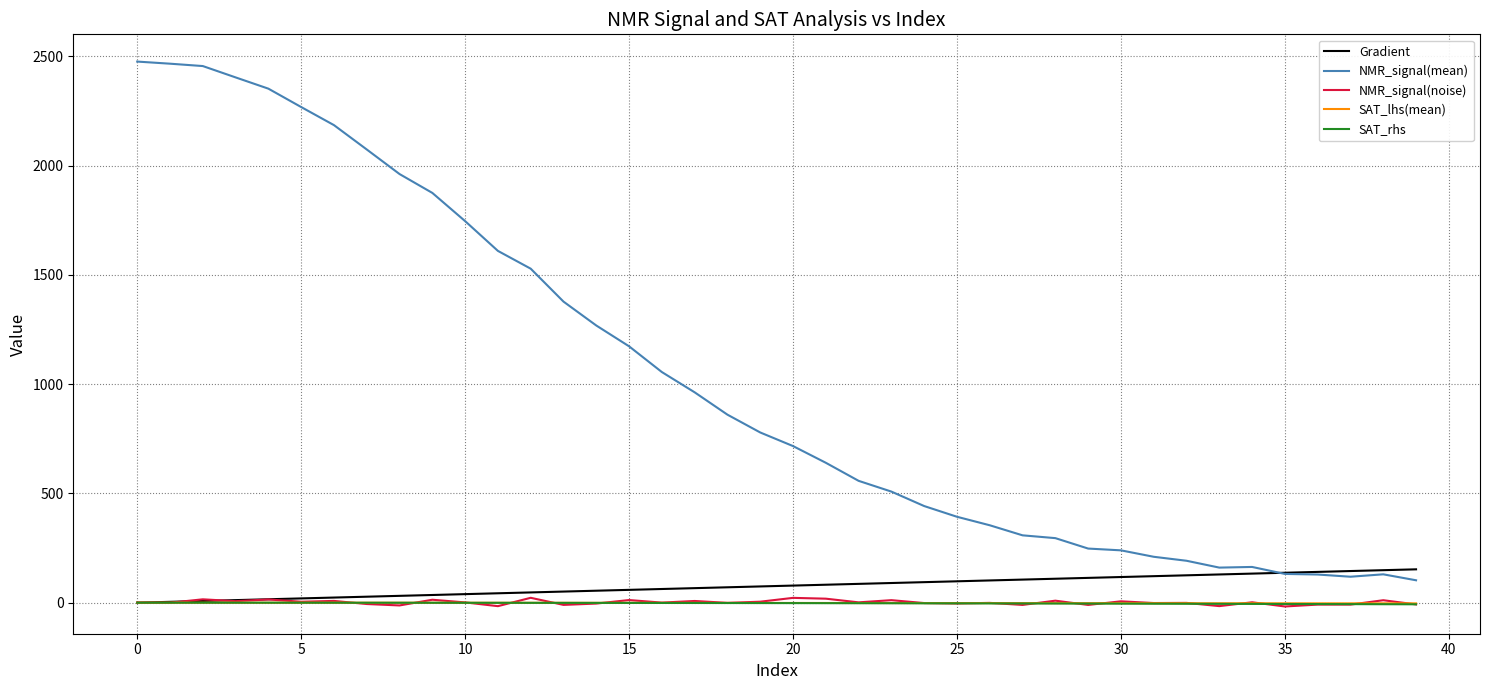

True or false: SAT_lhs(mean) and NMR_signal(mean) cross at least once.

False